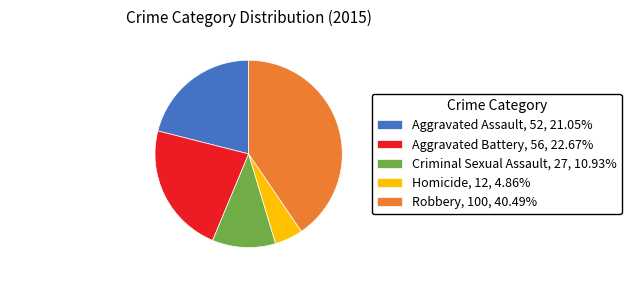

Is the sum of Robbery and Criminal Sexual Assault greater than half?

Yes